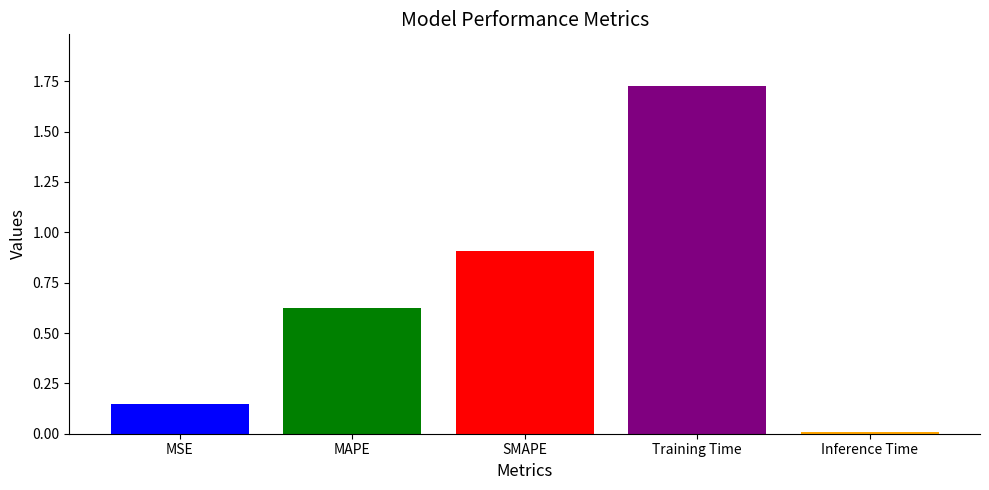

Read the value at SMAPE.

0.9